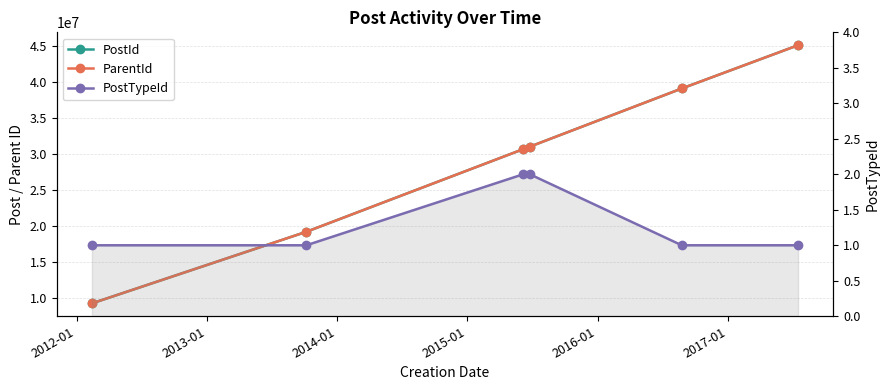

Is this an area chart (filled region under the line)?

No